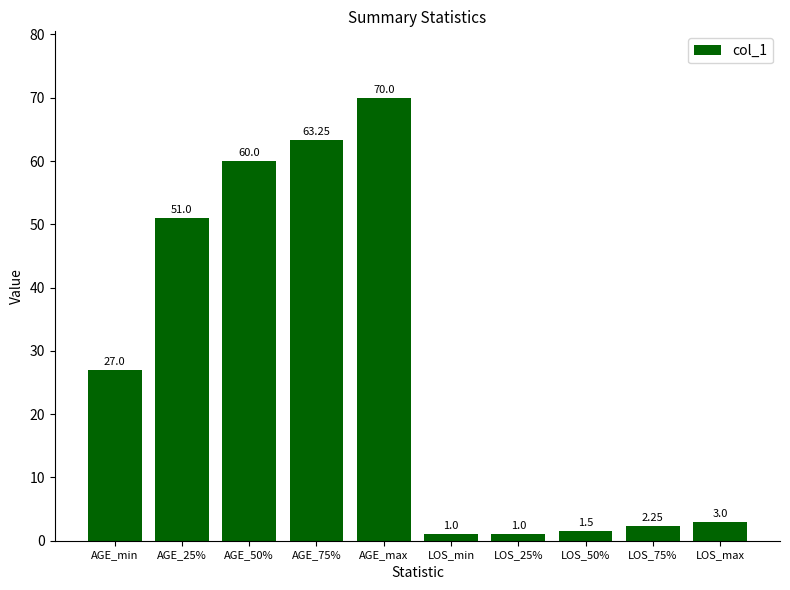

What is the difference between the values at LOS_max and AGE_min?

24.0